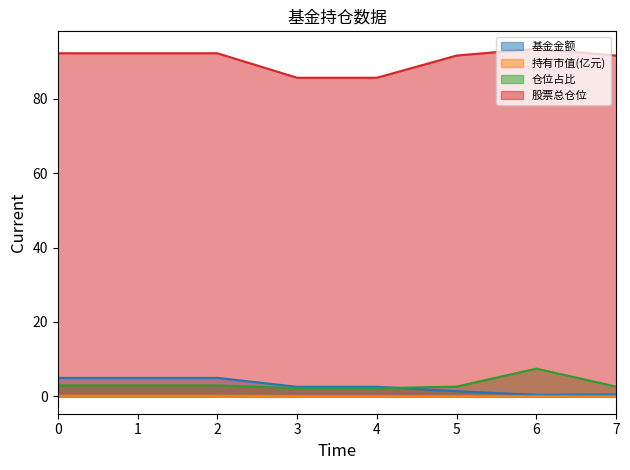

What is the total value across all series at 0?

100.3